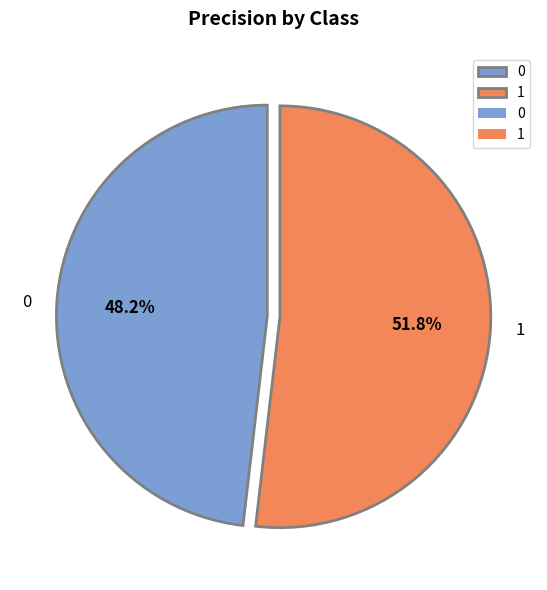

Is there a majority slice in this chart?

Yes